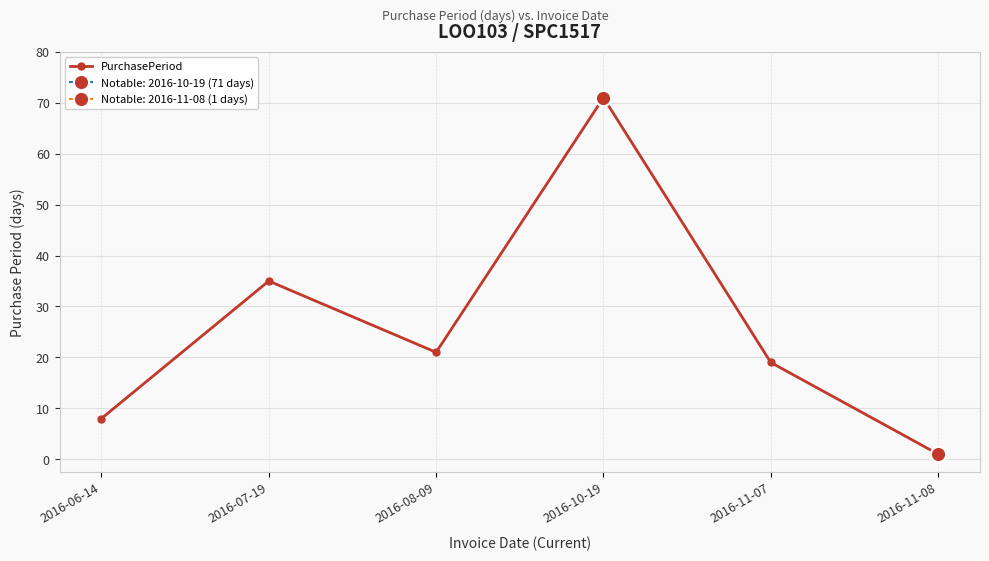

Is it true that the value at 2016-06-14 is 8?

True